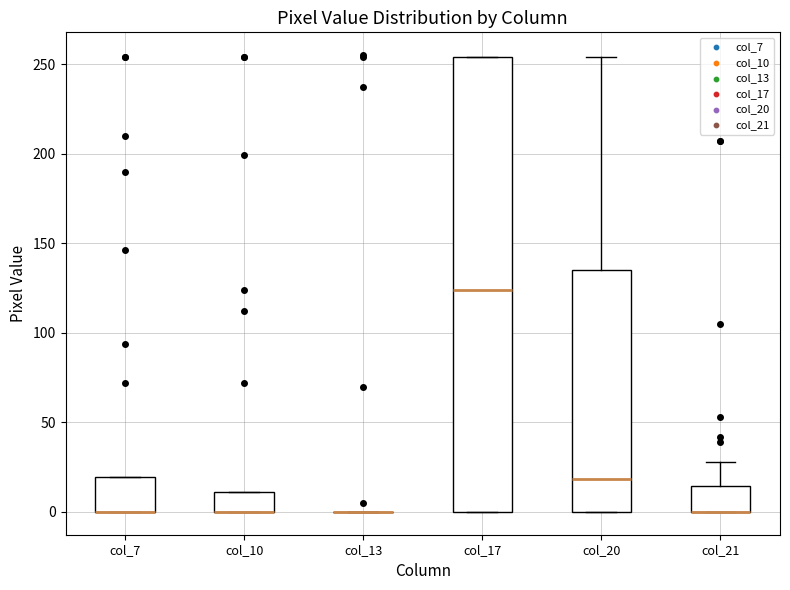

Where is the upper edge of the box for col_21 on the y-axis? The values are not printed on the chart, so give them approximately, as read against the axis.

15